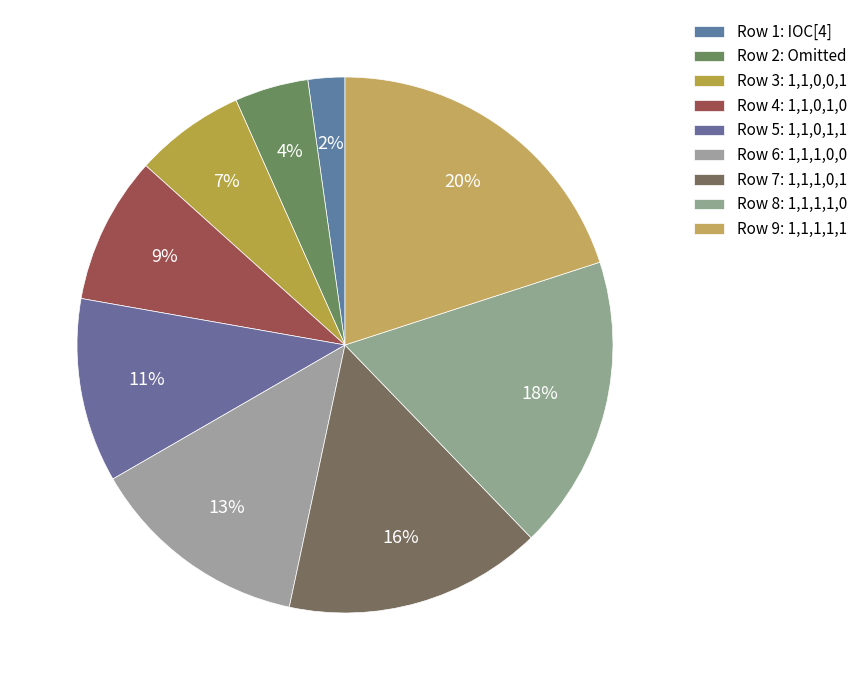

Count the number of slices in the pie.

9